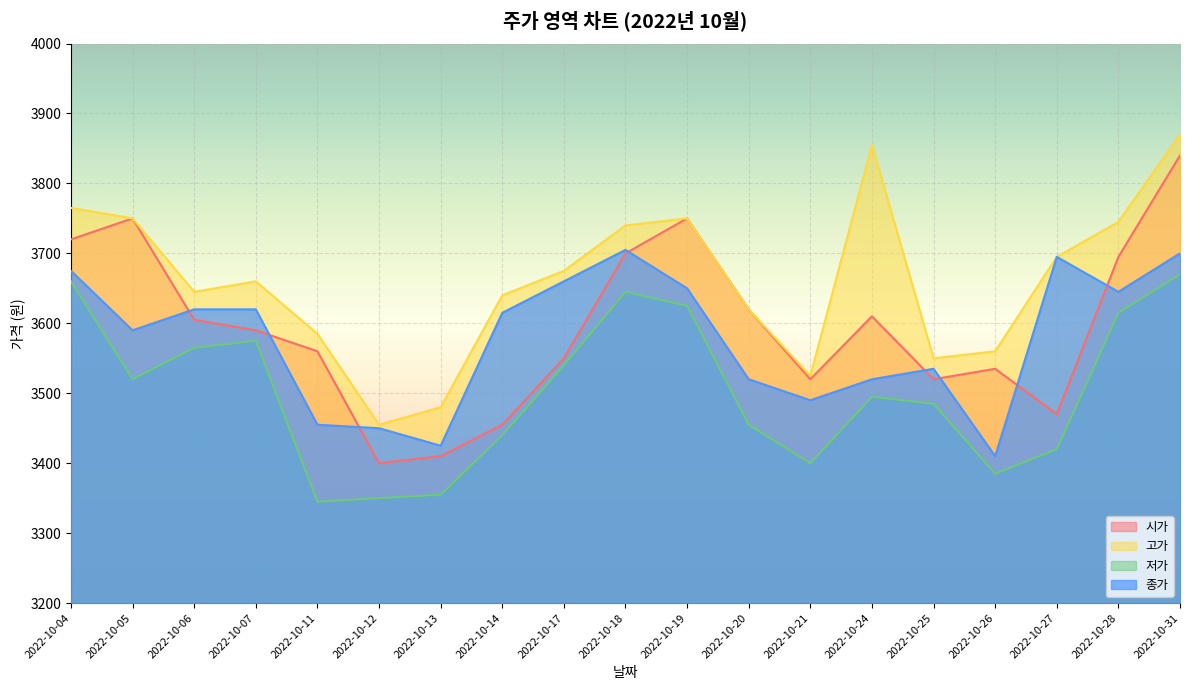

Is the value of 저가 at 2022-10-21 greater than the value of 시가 at 2022-10-27?

No